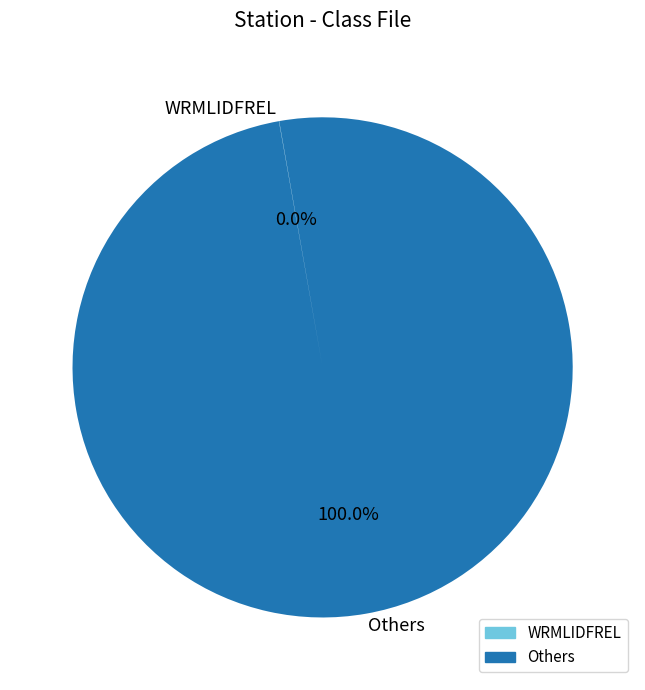

Which category accounts for the majority?

Others